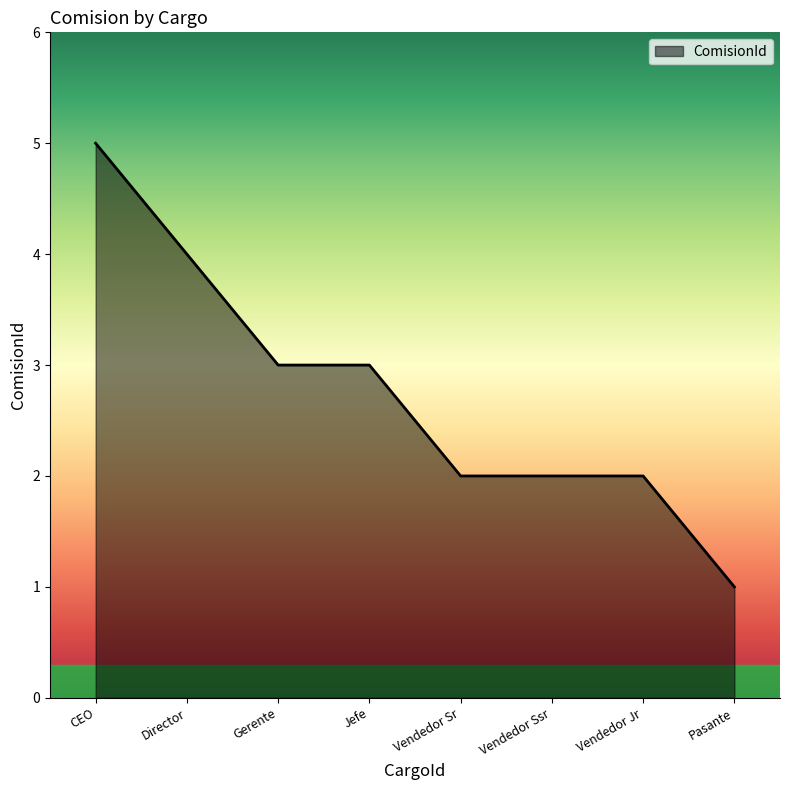

True or false: the data shows 1 at Pasante.

True